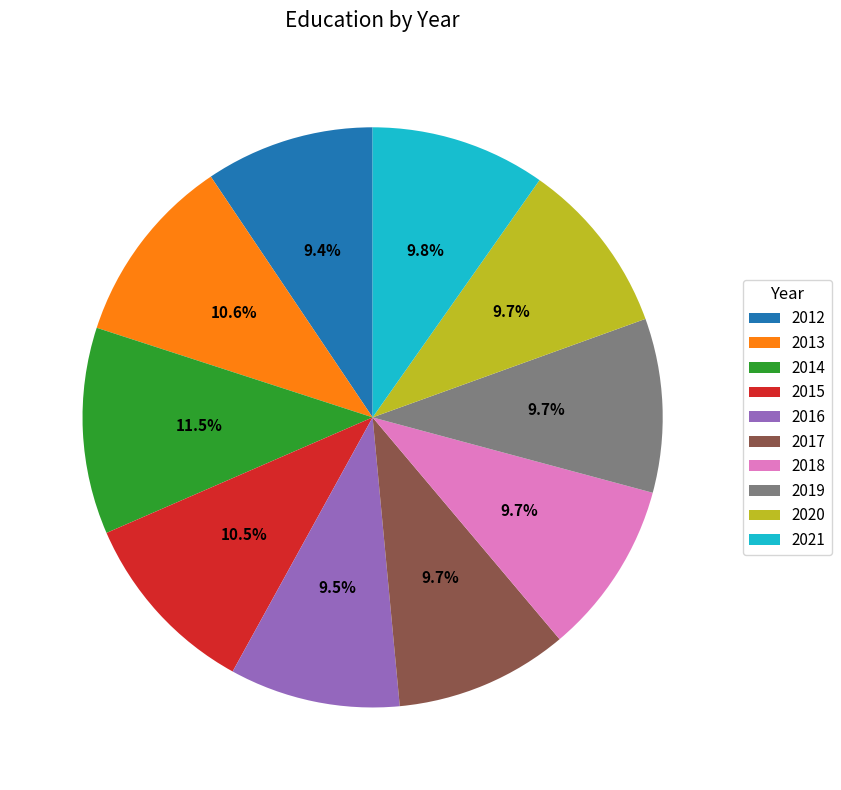

To the nearest percent, what percentage of the pie is 2012?

9%